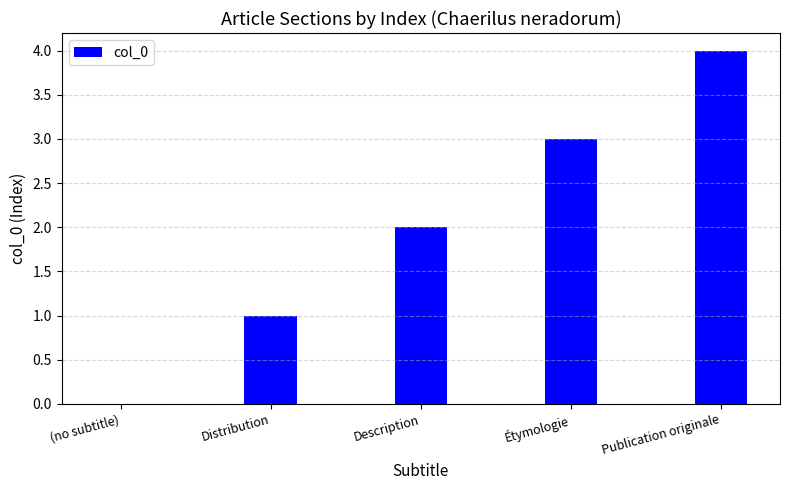

What is the greatest value displayed?

4